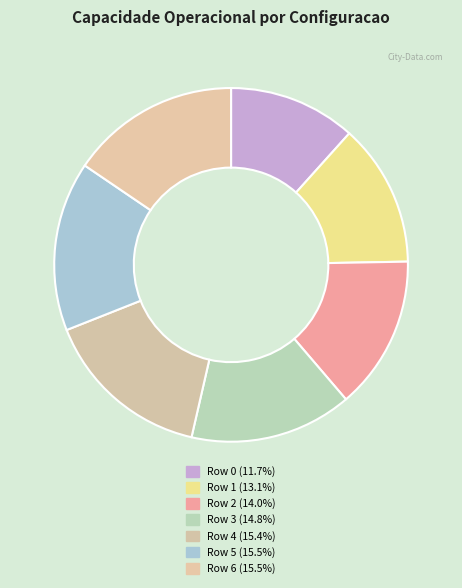

Count the number of slices in the pie.

7